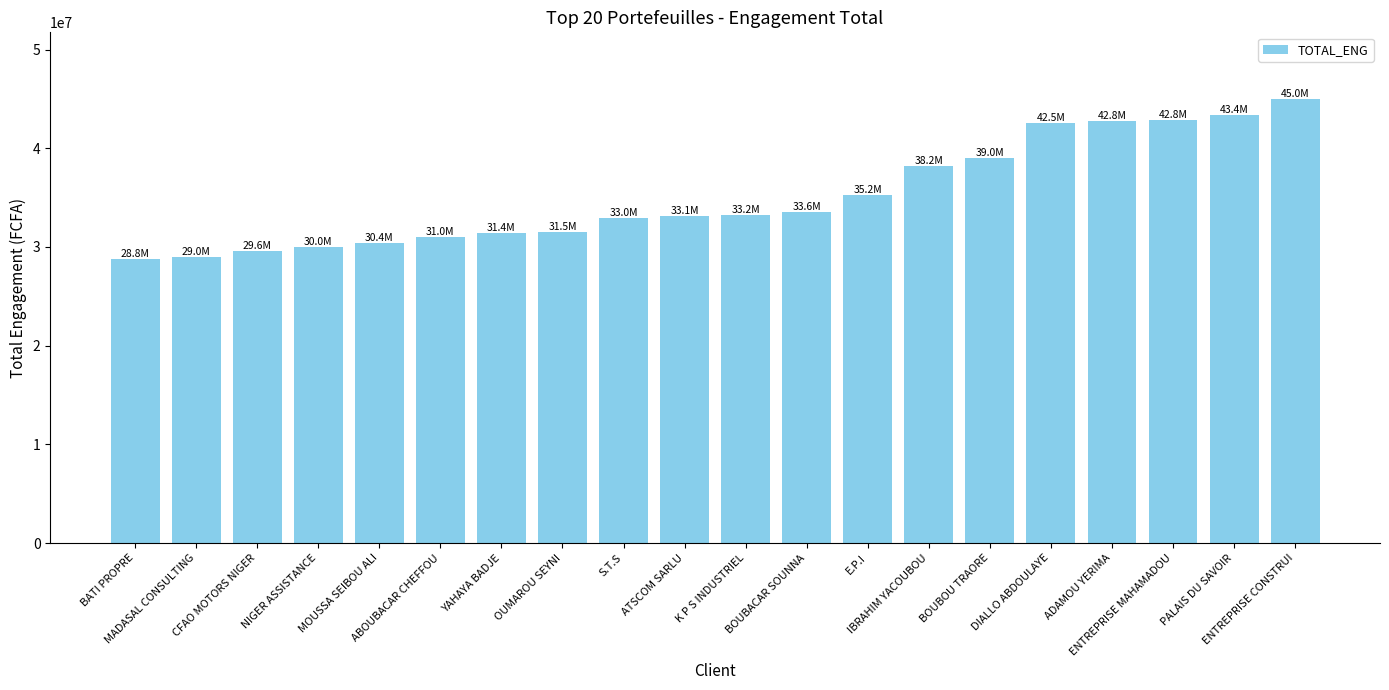

How many data points are less than 33216365?

10